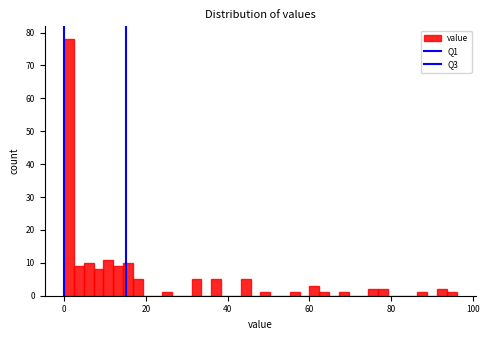

Around what value on the x-axis is the tallest bar? Give the approximate position of its centre, as read against the axis.

2